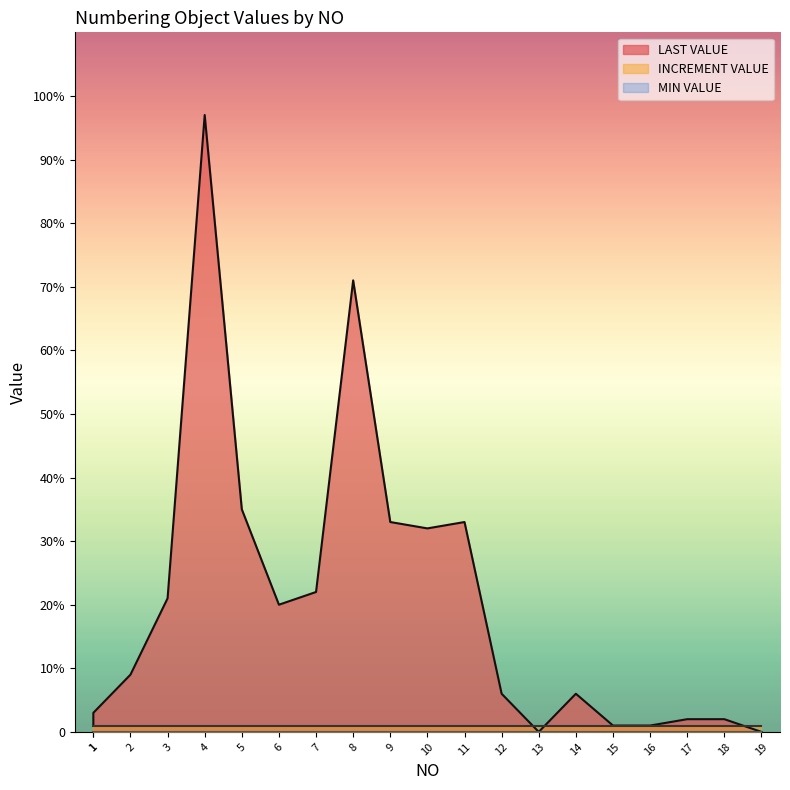

True or false: MIN VALUE has more than 1 interior local peaks.

False